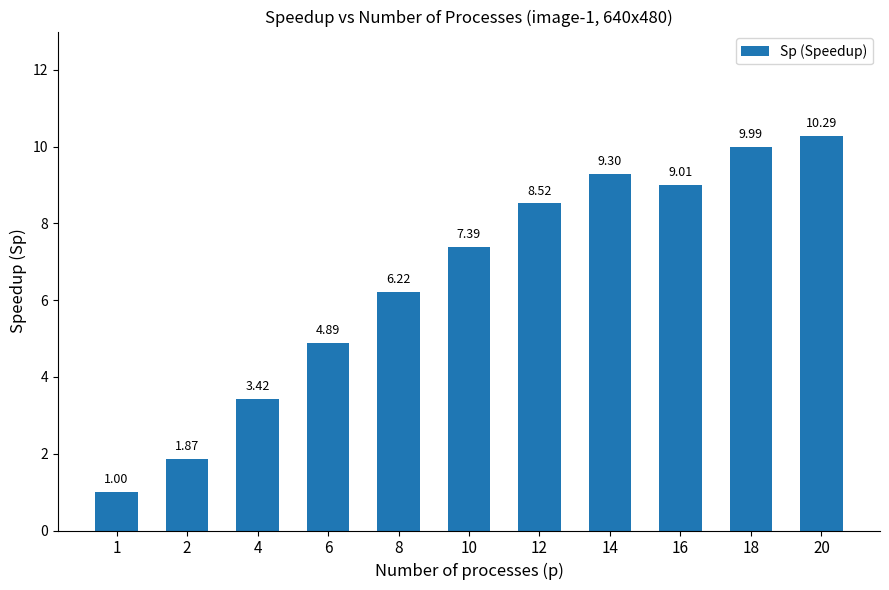

List the labels in order of value, smallest first.

1, 2, 4, 6, 8, 10, 12, 16, 14, 18, 20